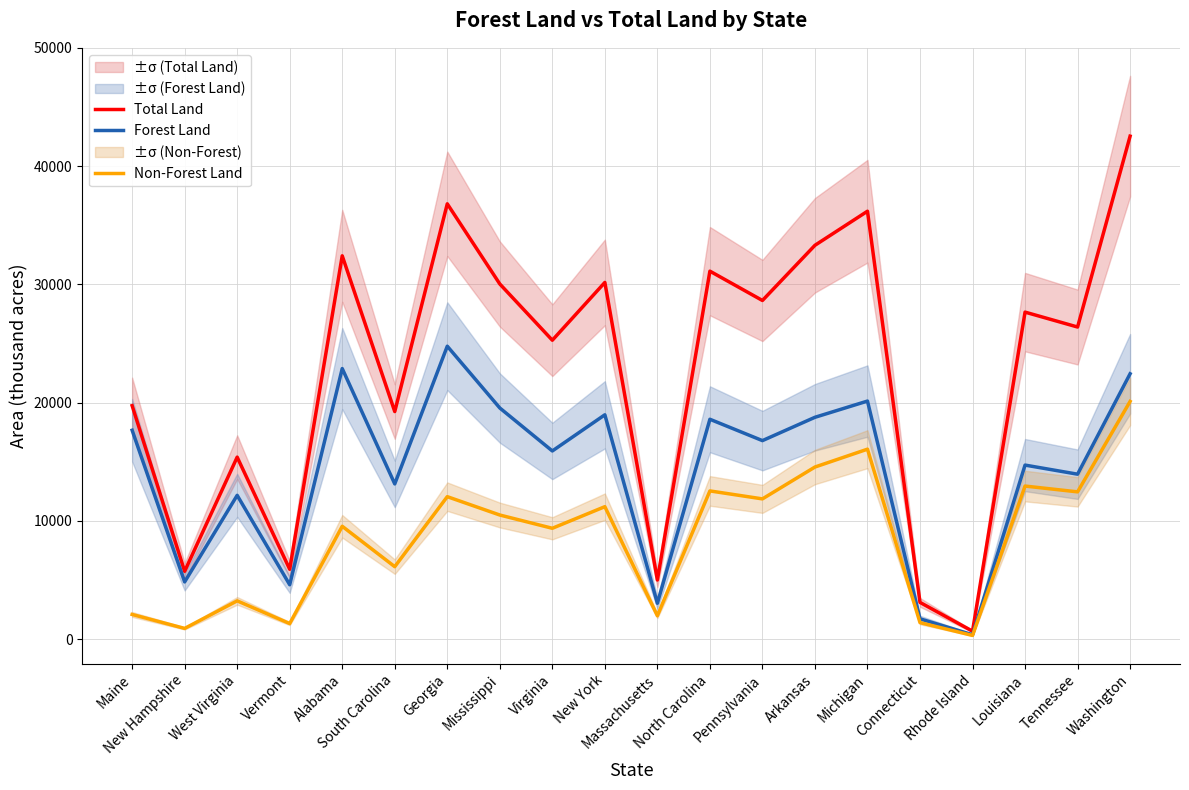

How many data points does each series have?

20